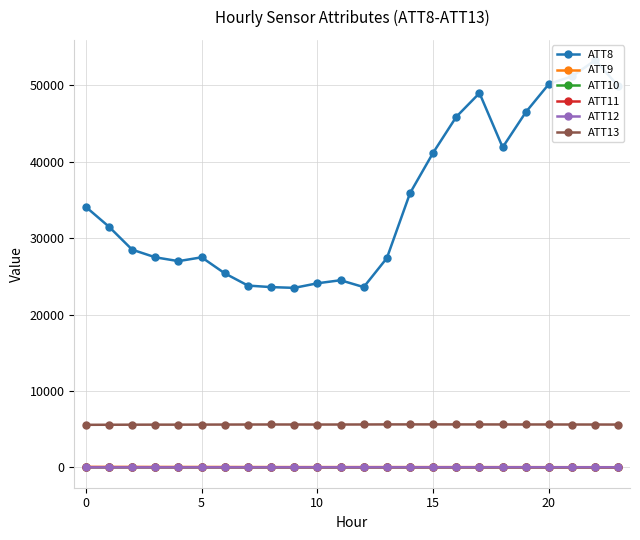

At how many categories does at least one series exceed 11676?

24